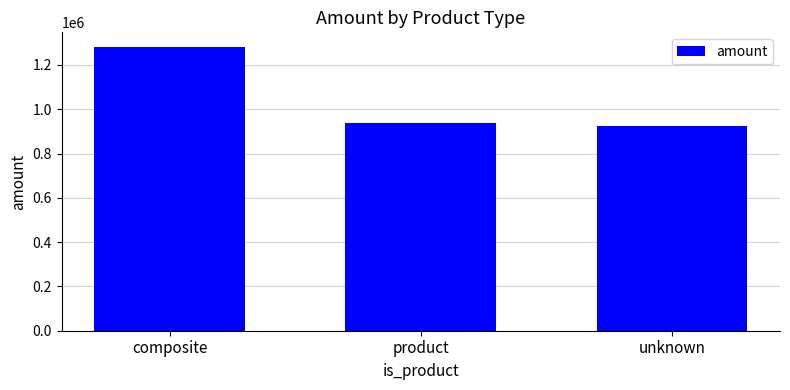

Reading left to right, what are all the values shown in this chart?

1283040.3	936294.2	925691.0